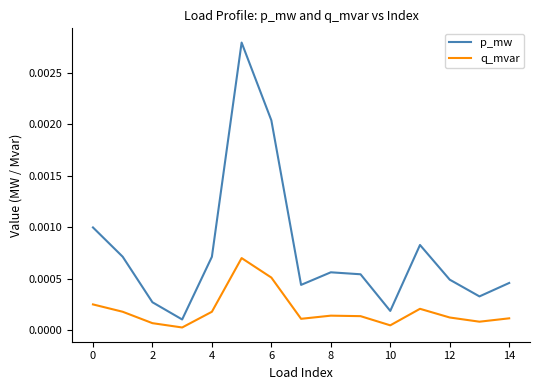

How many distinct data groups are displayed?

2